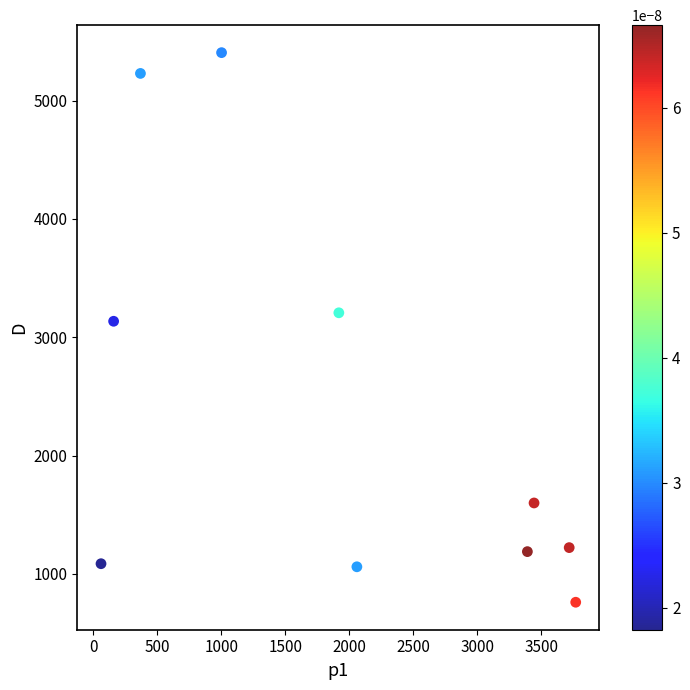

What is the range of X values (max minus min)?

3712.3